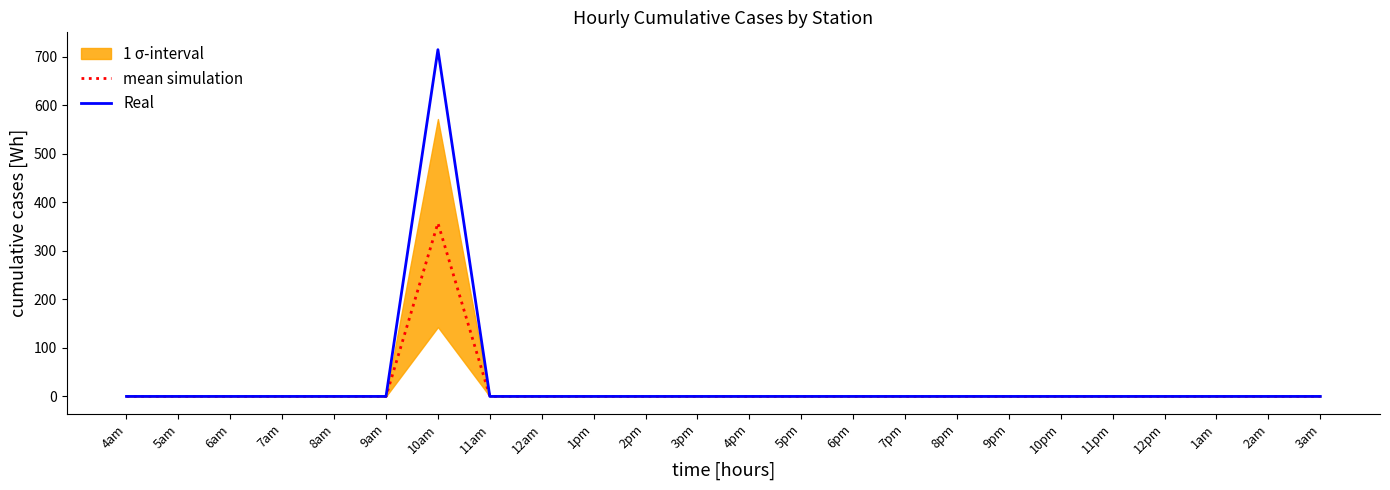

Which series has the largest total across all categories?

Real